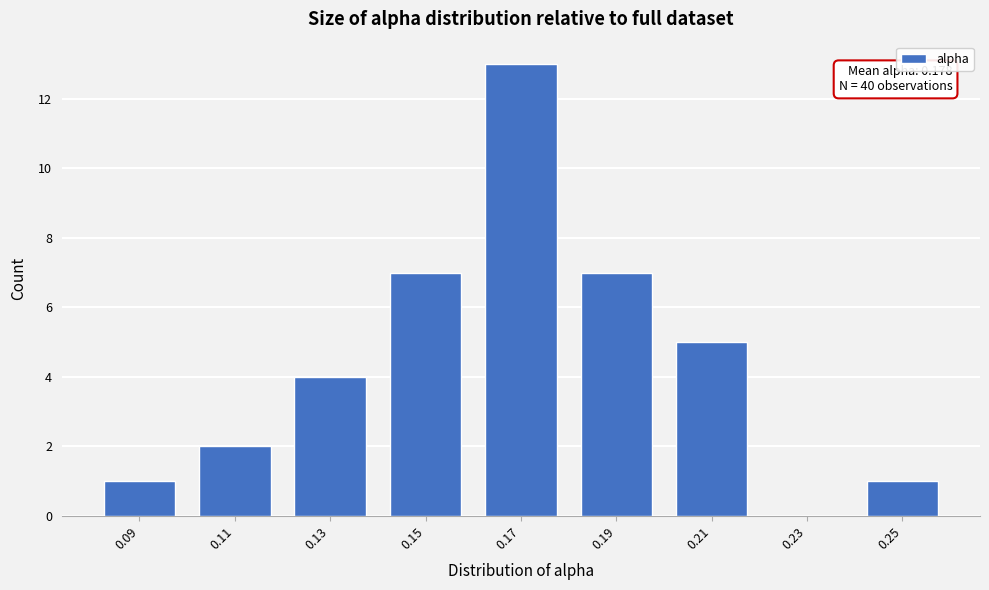

Reading left to right, extract all data points from this chart.

0.09=1	0.11=2	0.13=4	0.15=7	0.17=13	0.19=7	0.21=5	0.23=0	0.25=1